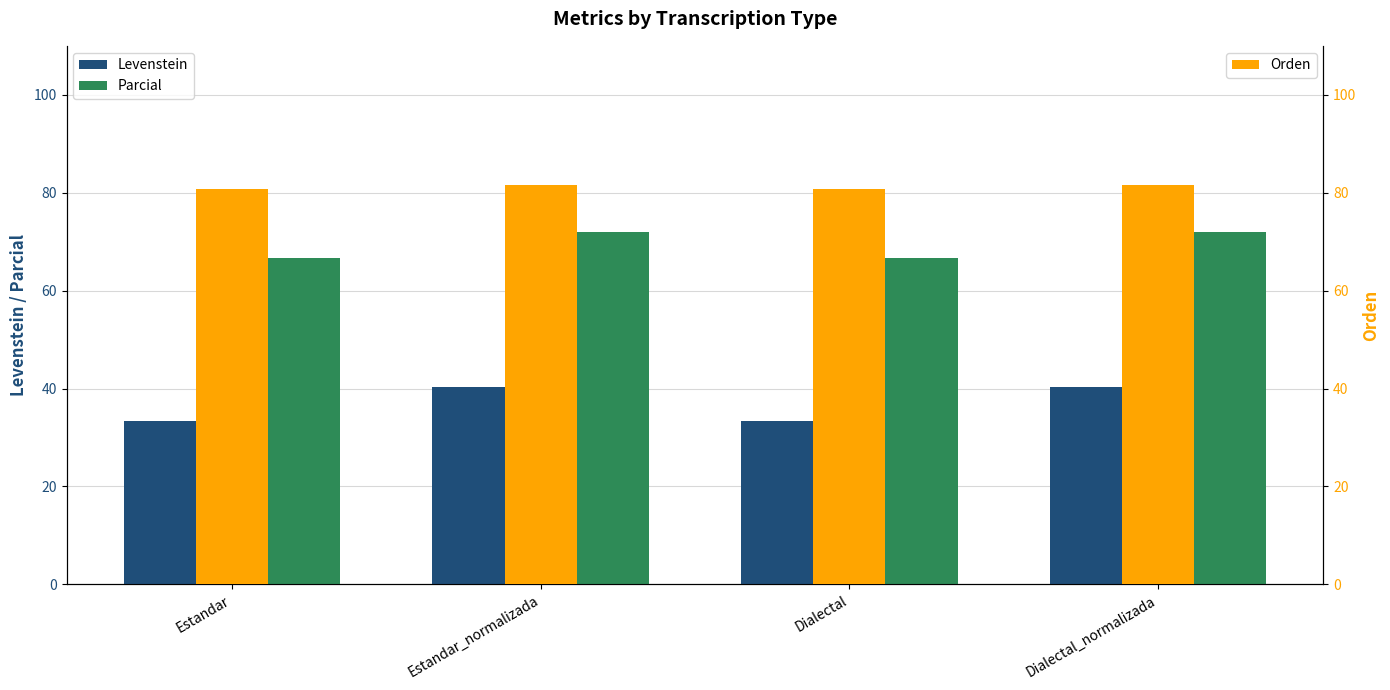

At which category is the sum across all series the highest?

Estandar_normalizada